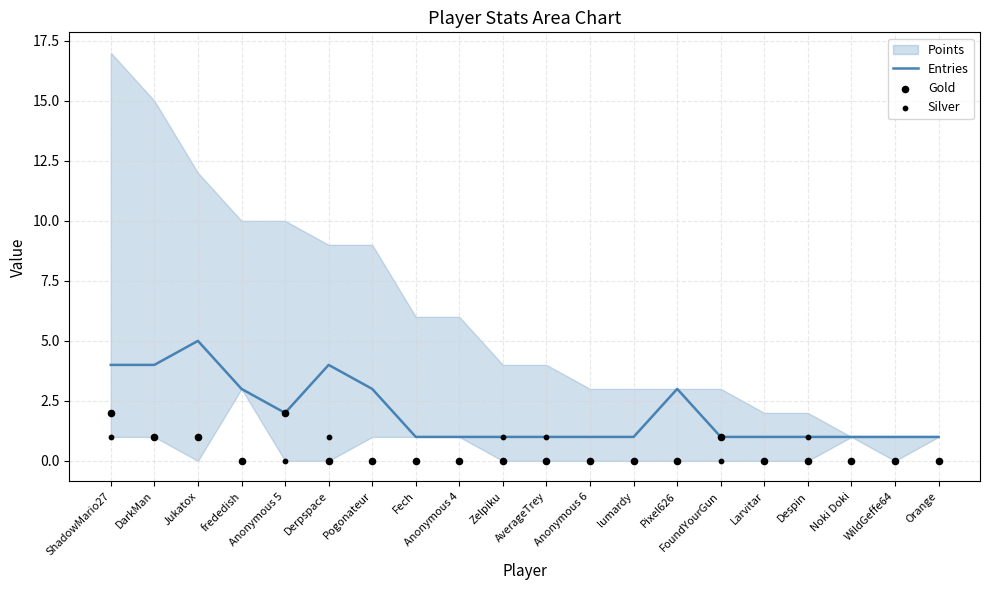

Which series has the largest total across all categories?

Entries